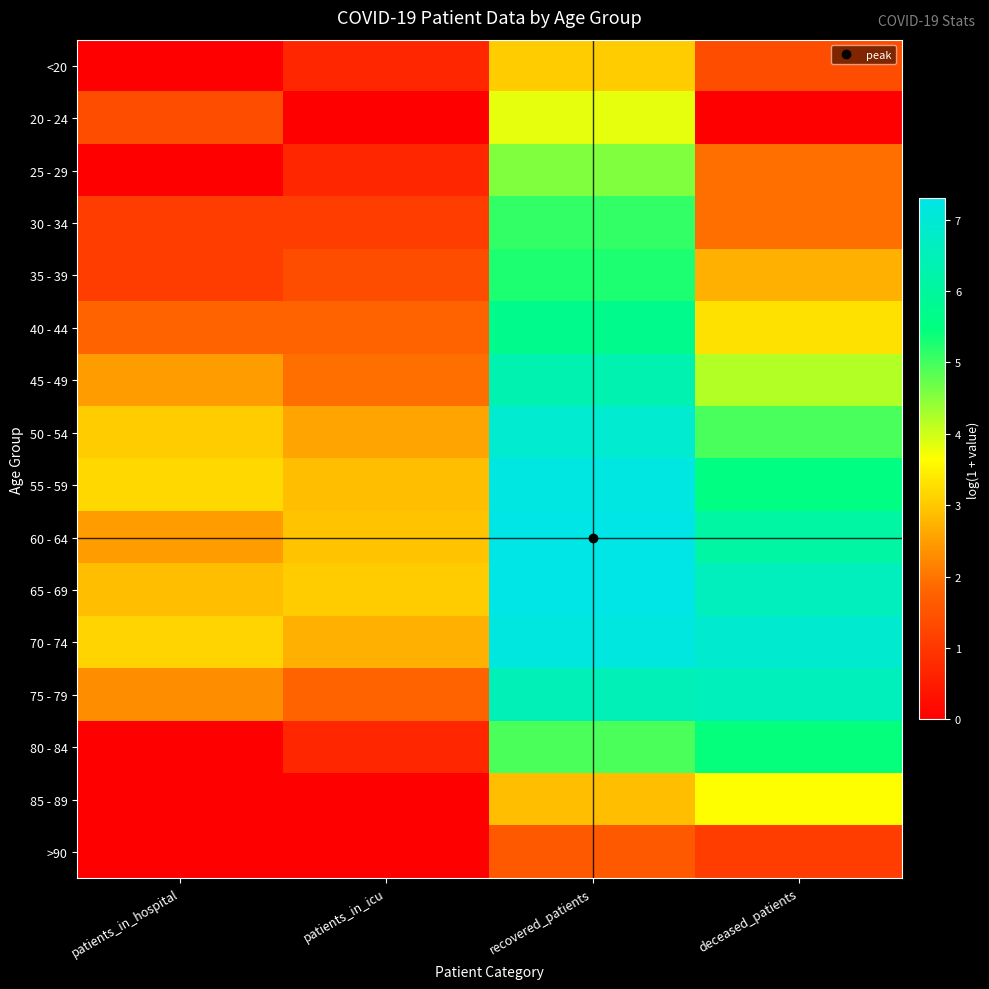

Between recovered_patients and deceased_patients, which is larger?

recovered_patients